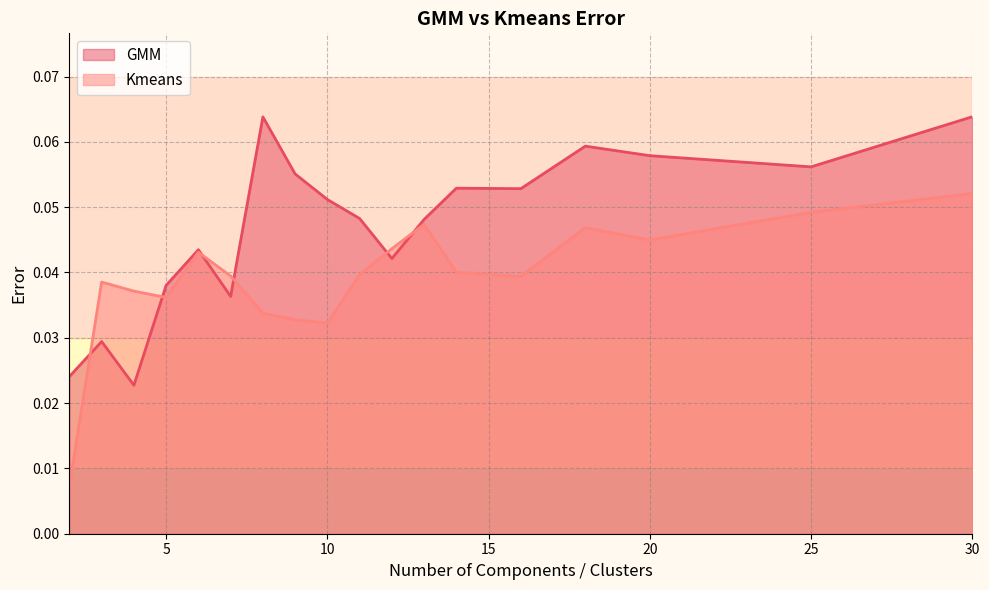

What are all the series names shown in the legend?

GMM, Kmeans